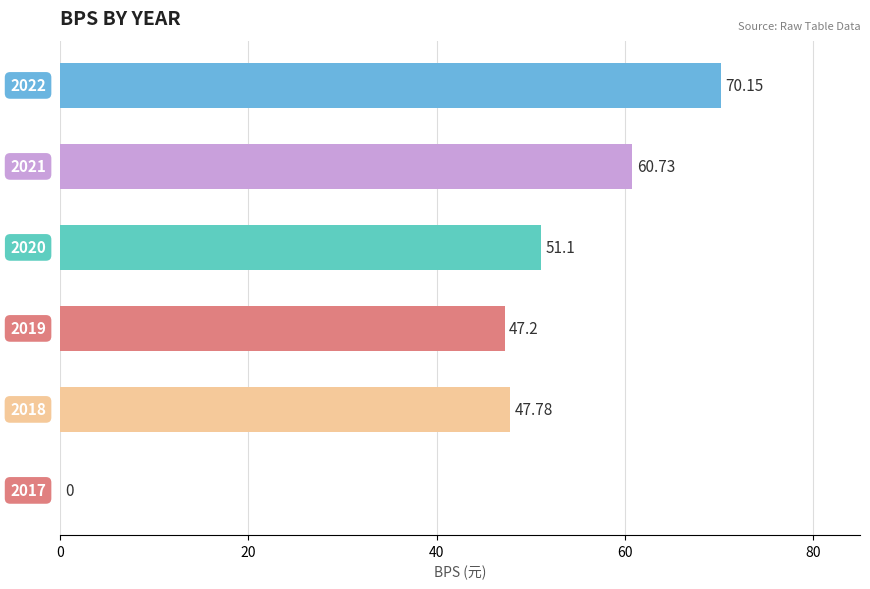

How many values exceed 51?

3